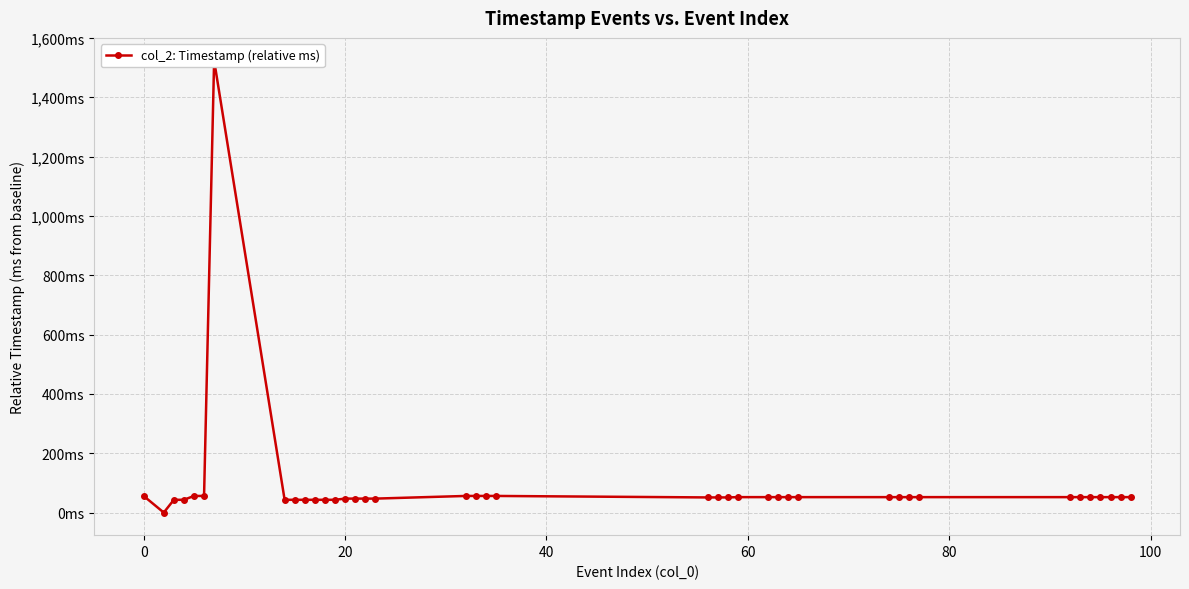

What is the sum of all values?

3433